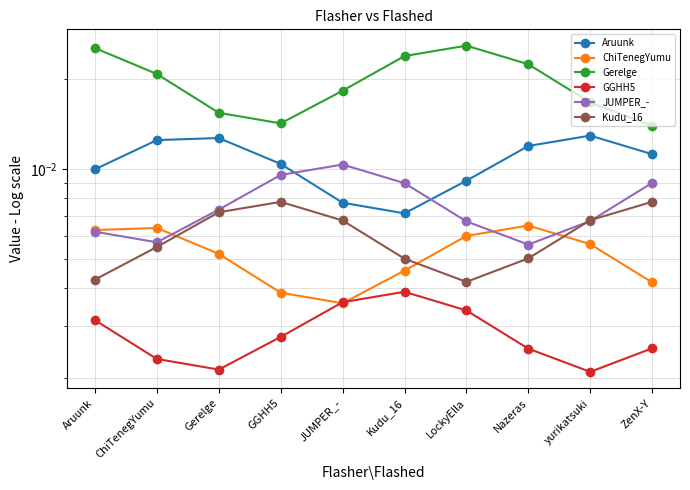

Which label corresponds to the largest value in the chart?

LockyElla